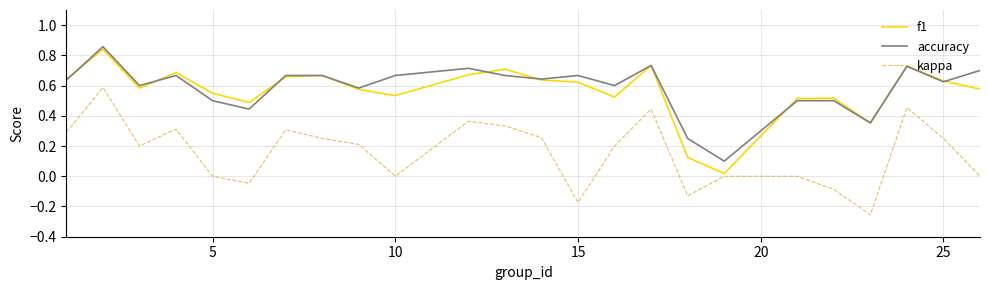

True or false: kappa and accuracy cross at least once.

False